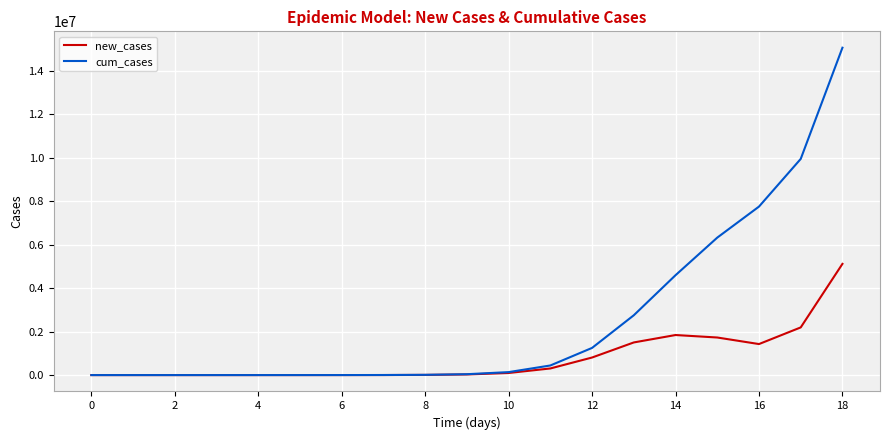

How many values in the new_cases series exceed 28828?

10